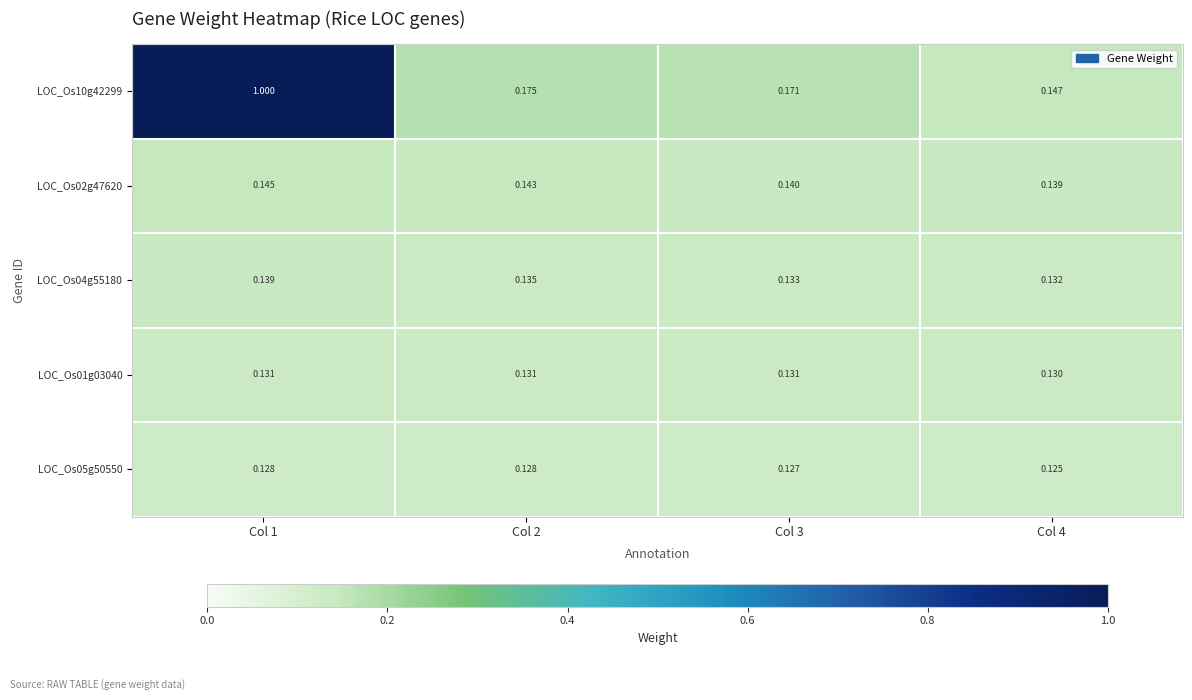

Which label corresponds to the smallest value in the chart?

Col 4